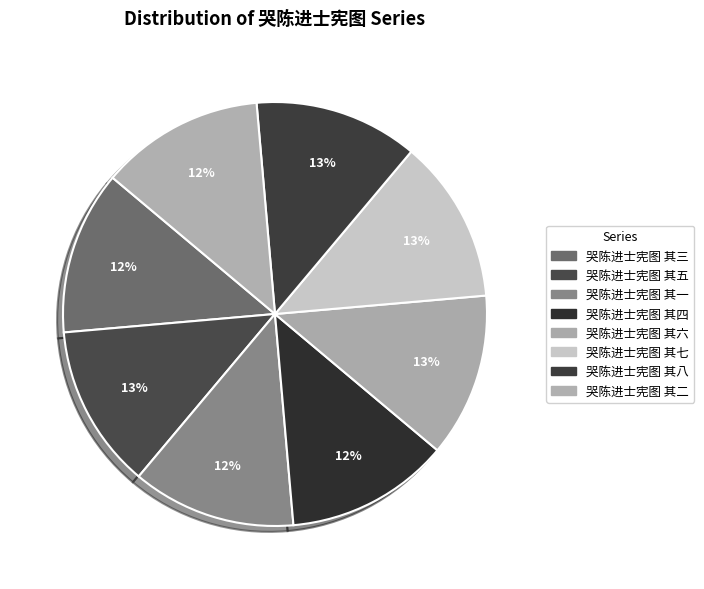

What is the ratio of the value at 哭陈进士宪图 其一 to the value at 哭陈进士宪图 其七?

1.0